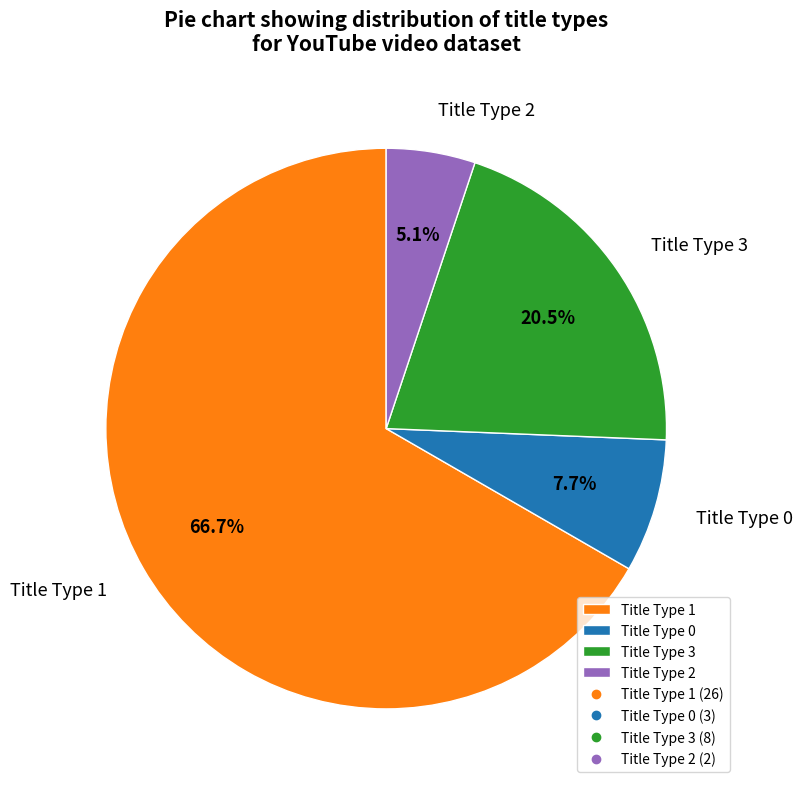

Rank the categories by value from highest to lowest.

Title Type 1, Title Type 3, Title Type 0, Title Type 2